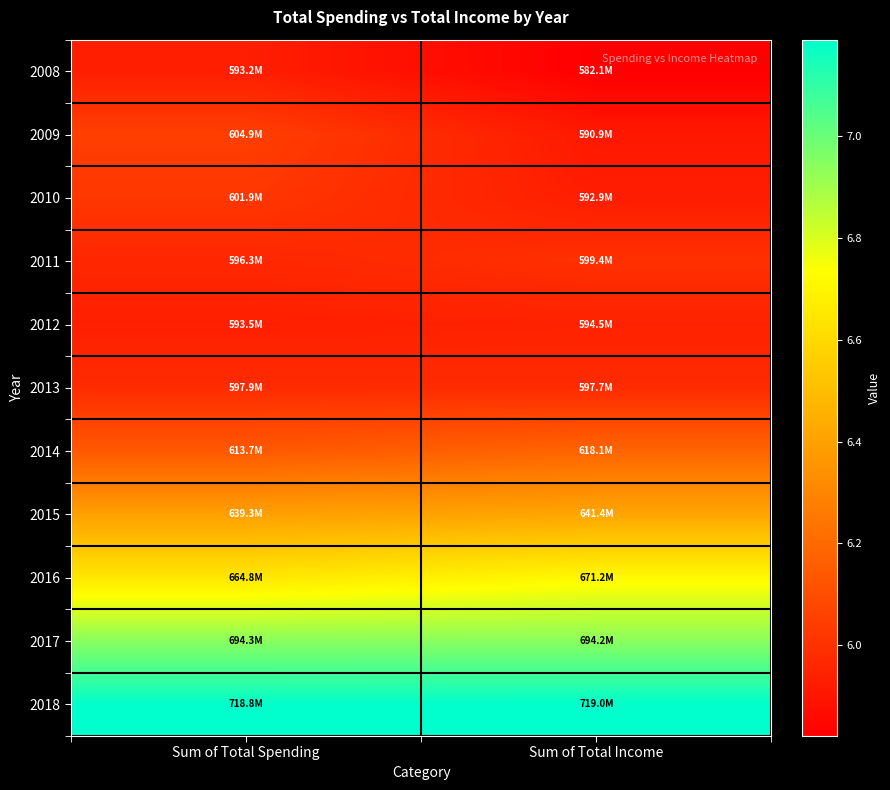

List the series in order of their peak value, highest first.

2018, 2017, 2016, 2015, 2014, 2009, 2010, 2011, 2013, 2012, 2008